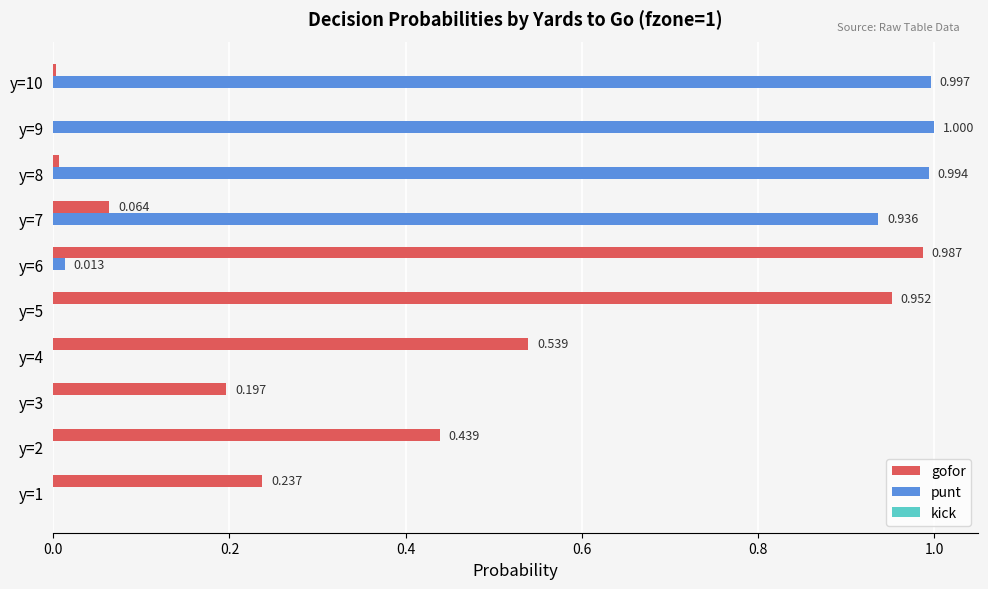

Is the value of gofor at y=3 greater than the value of punt at y=8?

No